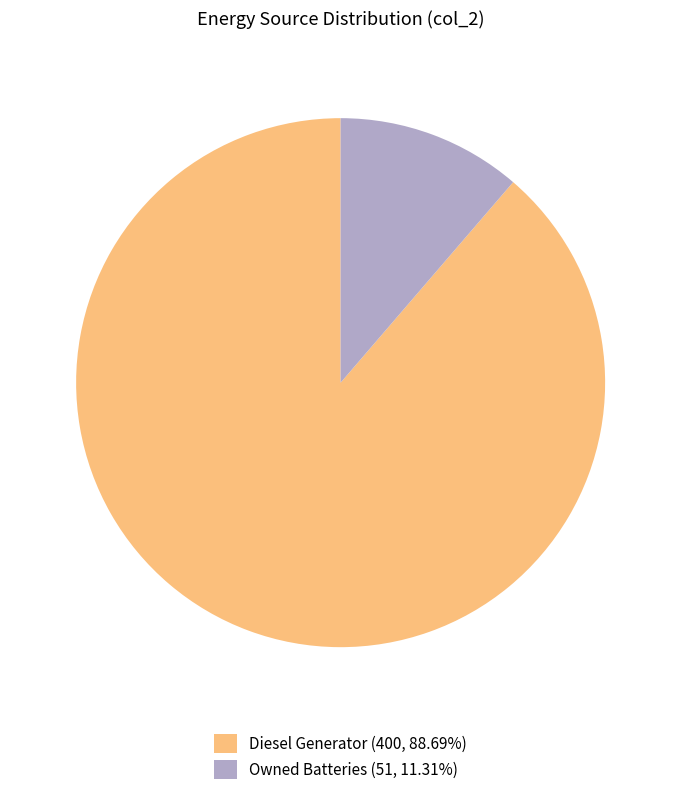

Is the sum of Diesel Generator (400, 88.69%) and Owned Batteries (51, 11.31%) greater than half?

Yes